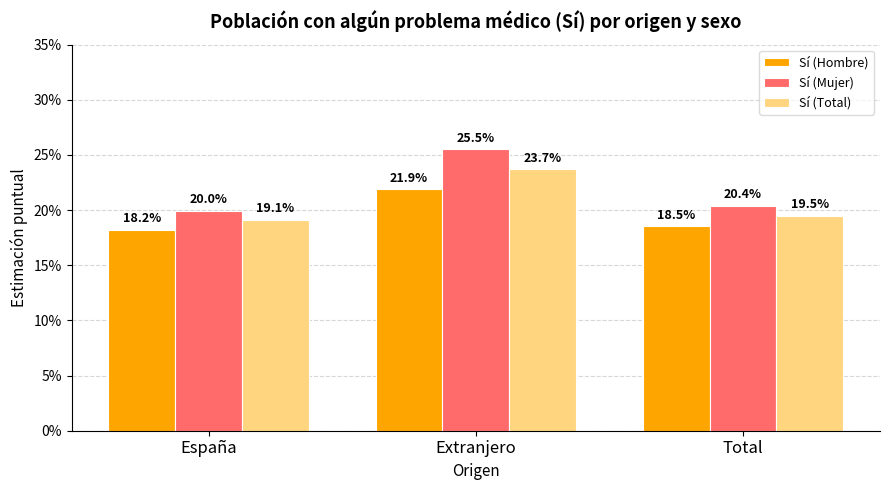

At which category is the sum across all series the highest?

Extranjero